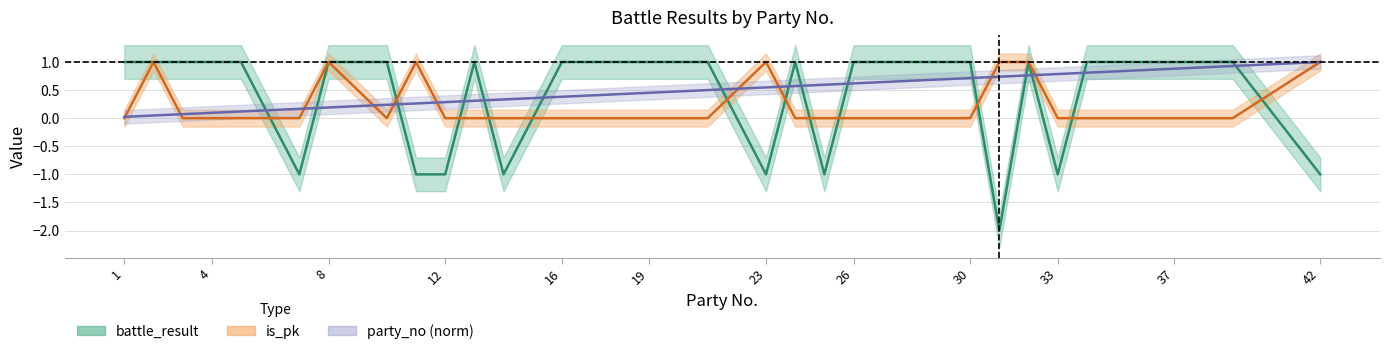

True or false: is_pk has more than 1 interior local peaks.

True